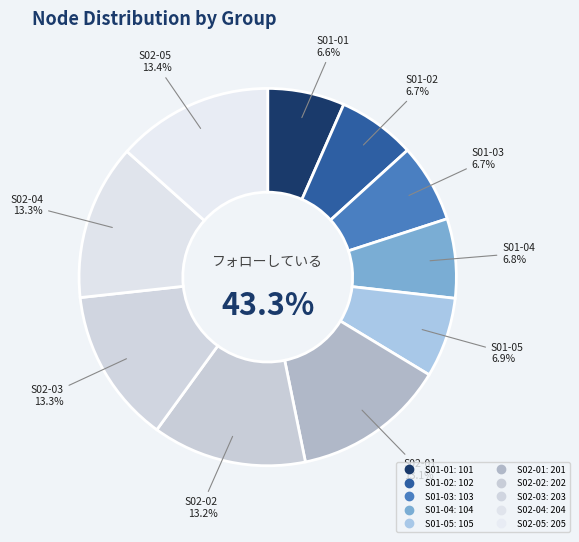

To the nearest percent, what is the difference between the S02-01 and S01-02 slice percentages?

6%